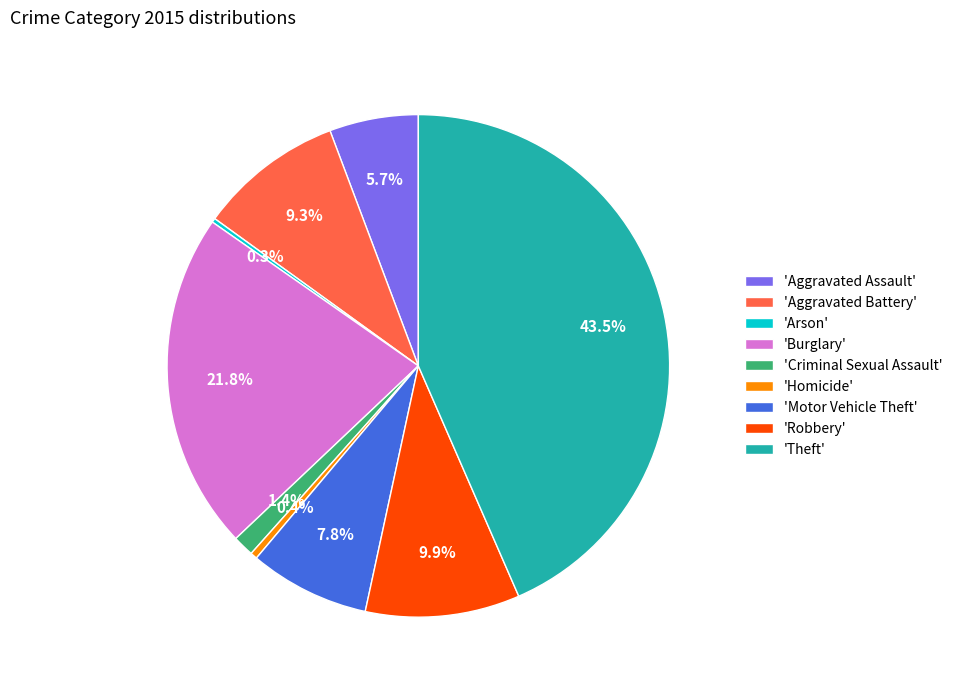

What is the ratio of the value at 'Robbery' to the value at 'Motor Vehicle Theft'?

1.3